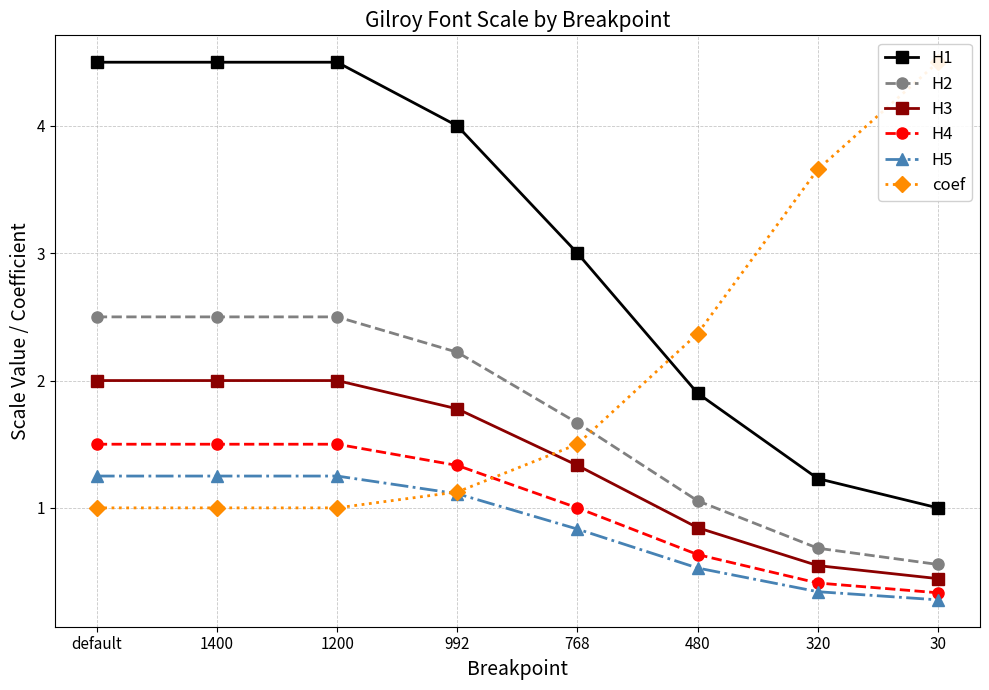

What is the sum of the H2 values at 30 and 320?

1.2